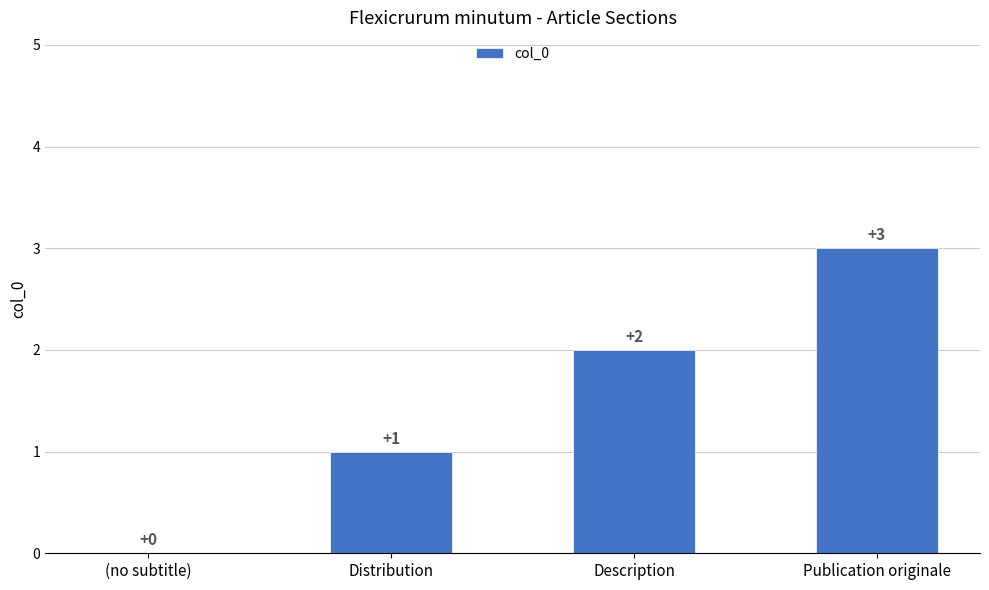

What is the maximum value shown in the chart?

3